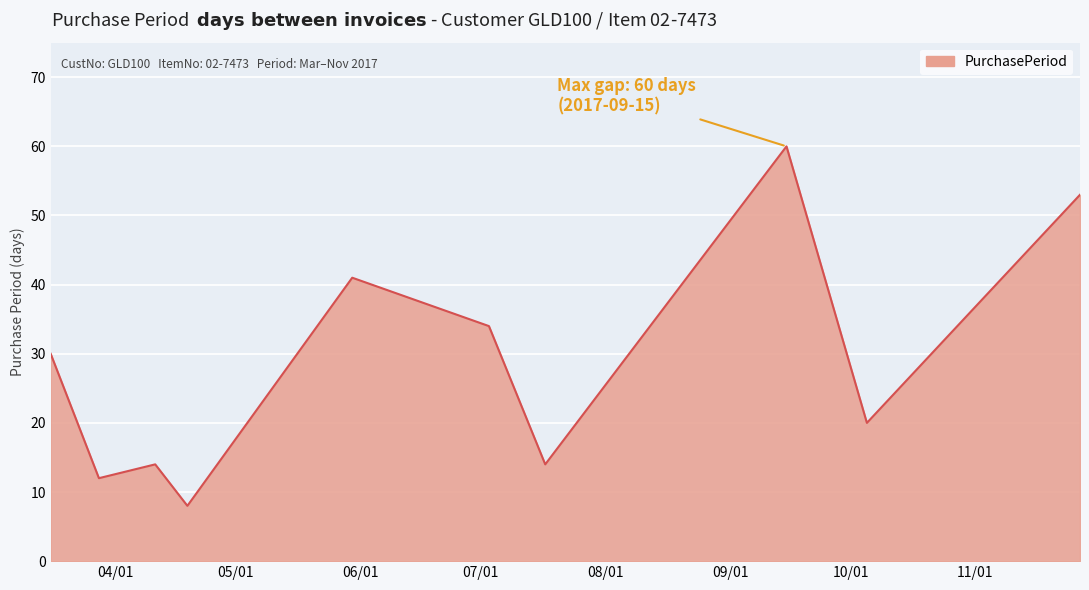

Reading left to right, transcribe all the data shown in this chart.

30	12	14	8	41	34	14	60	20	53